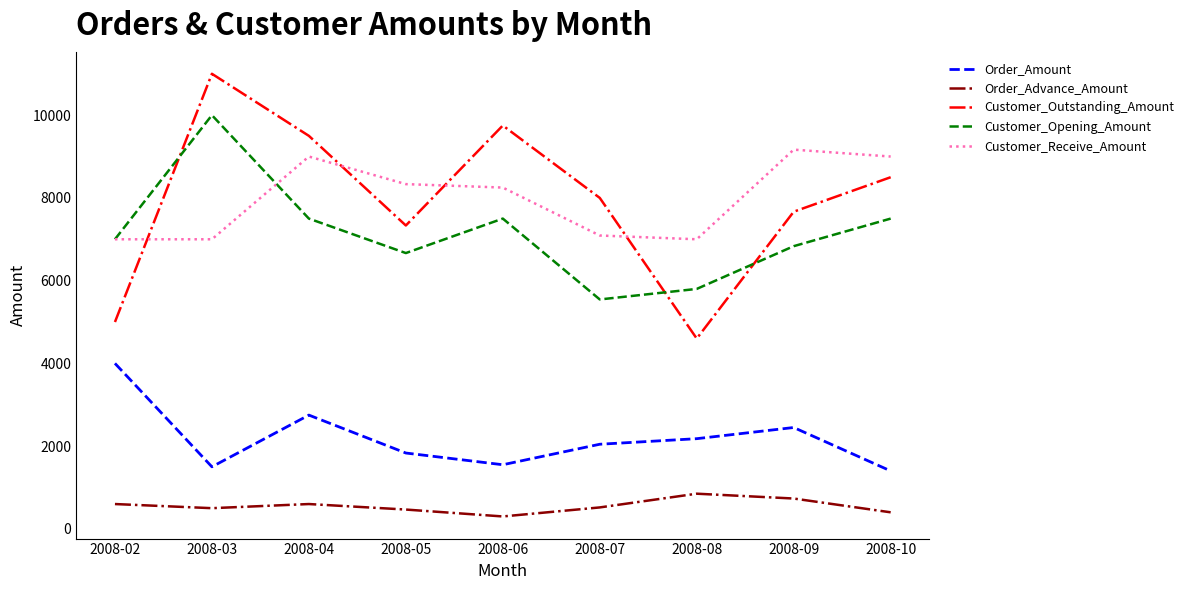

At which label does Order_Amount reach its peak?

2008-02